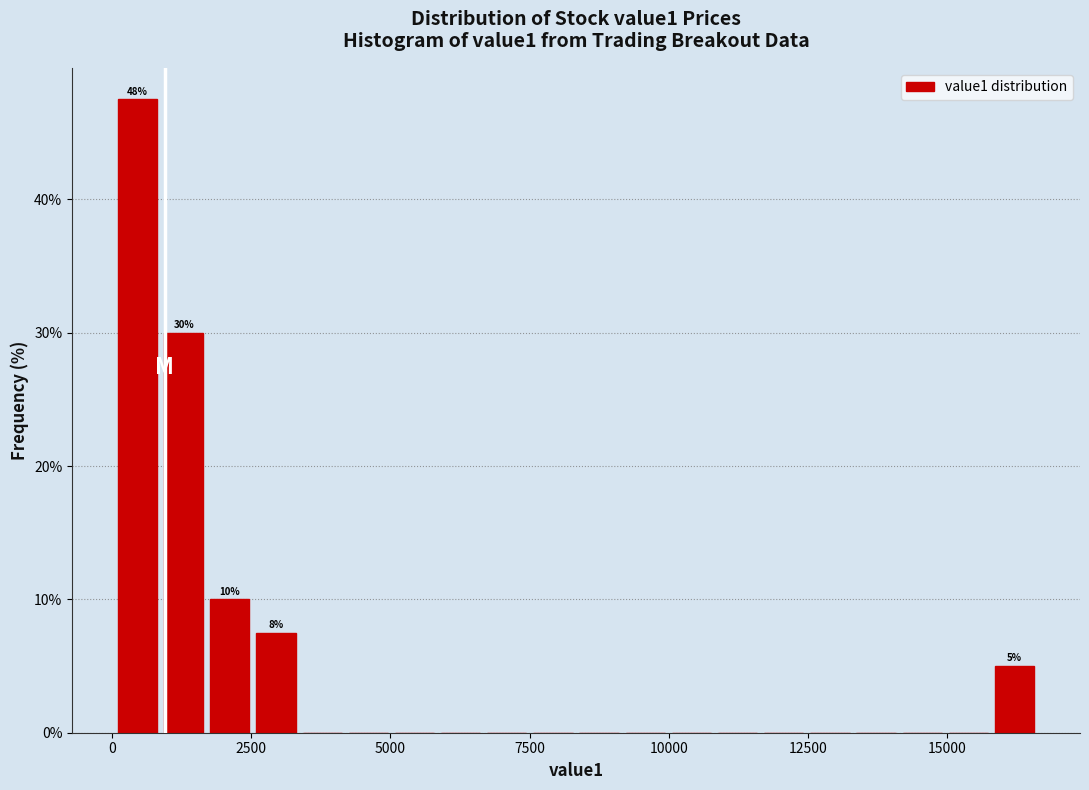

Around what value on the x-axis is the tallest bar? Give the approximate position of its centre, as read against the axis.

500